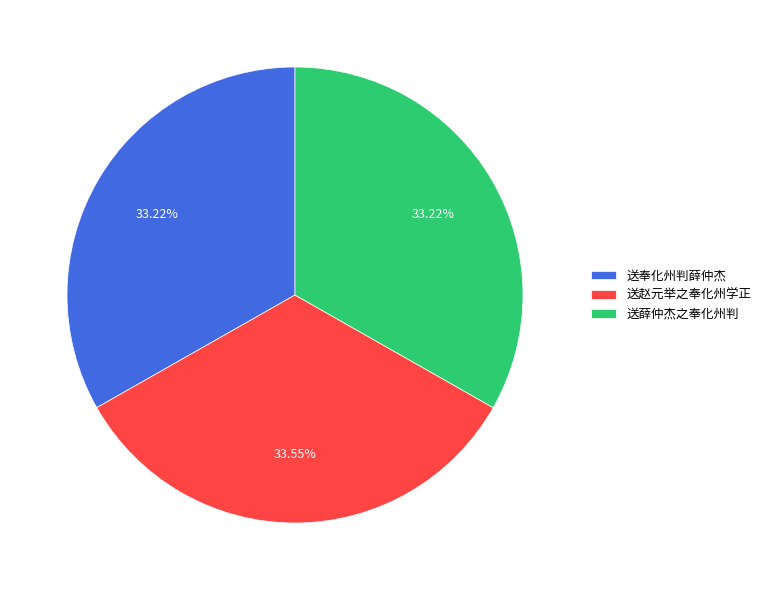

To the nearest percent, what is the average slice percentage?

33%